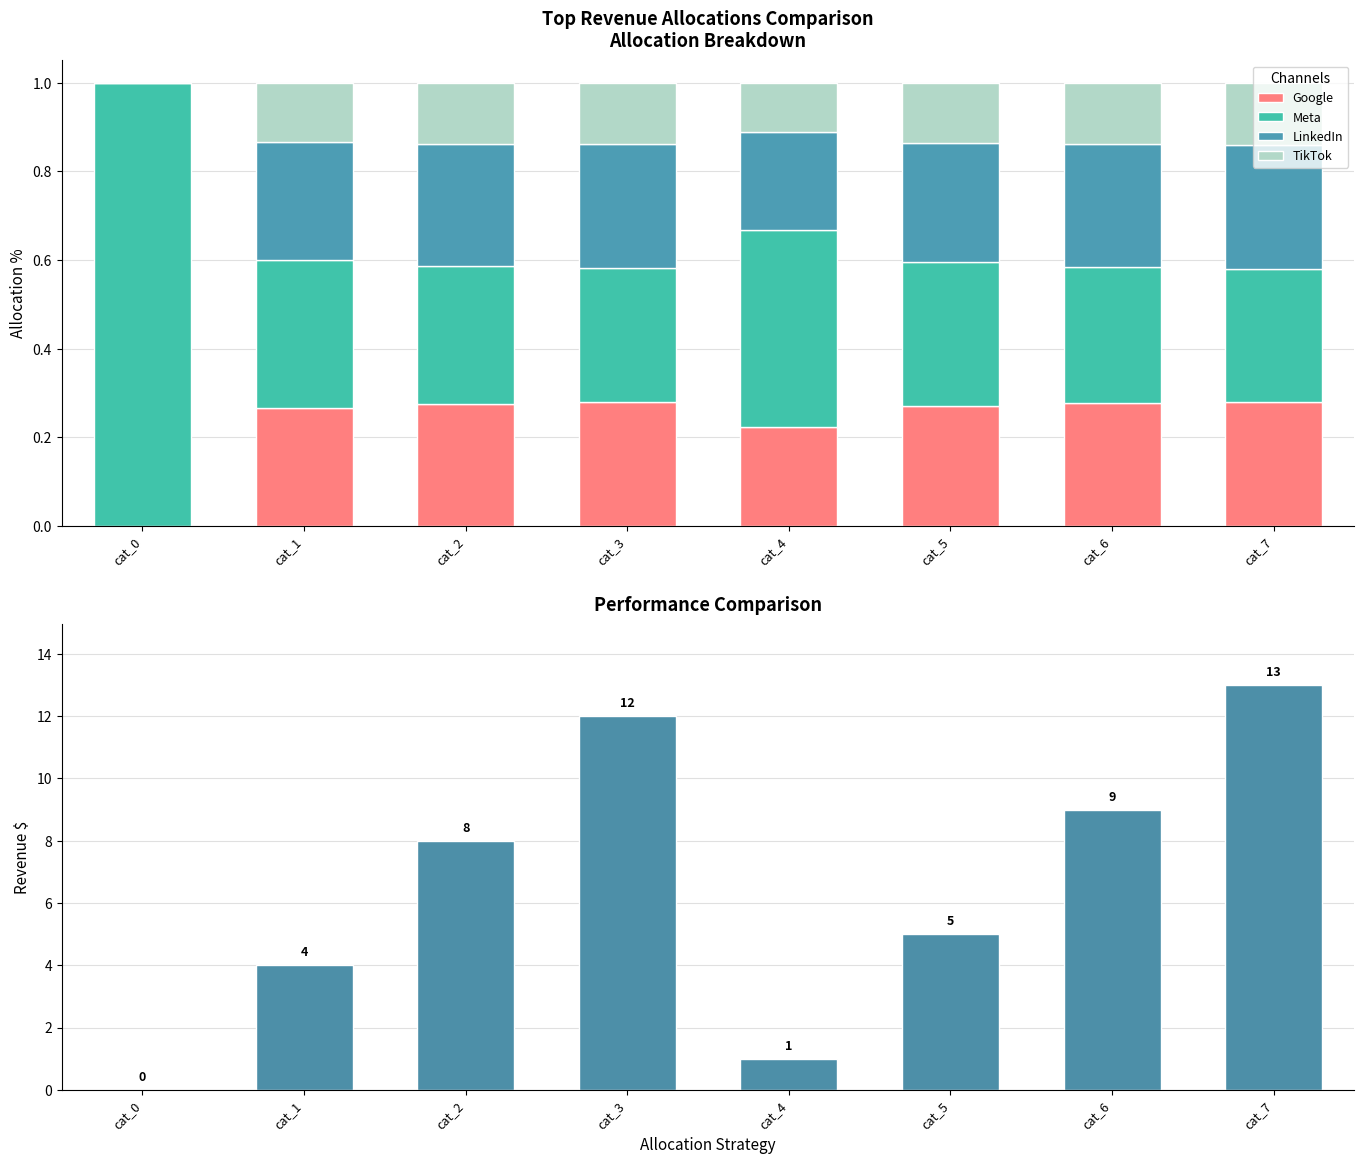

At which category does the chart reach its peak across all series?

cat_7